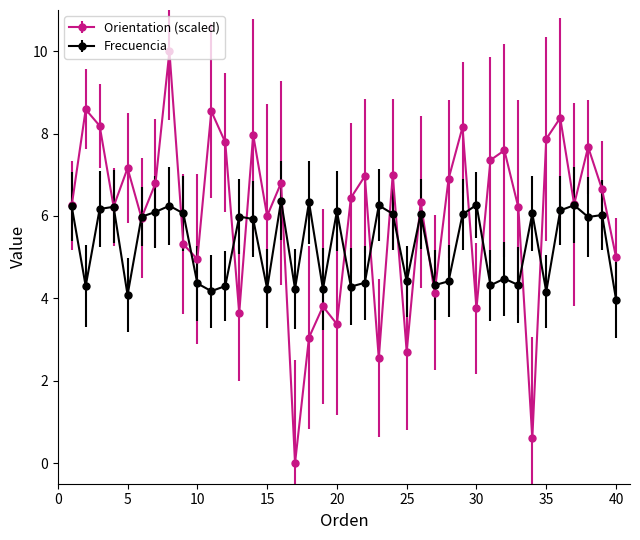

Which series has the widest spread of values?

Orientation (scaled)